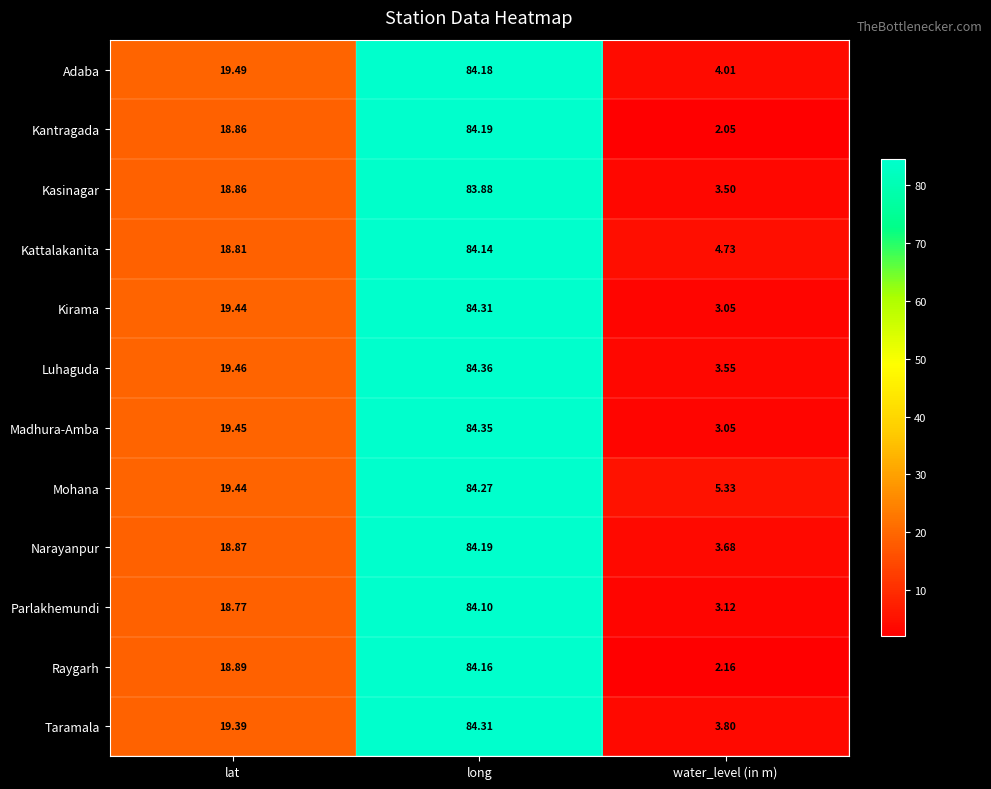

Which label corresponds to the largest value in the chart?

long